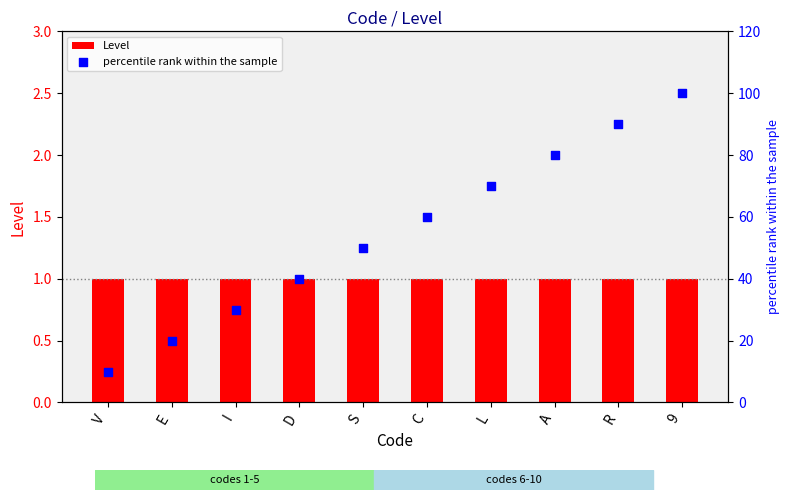

Which series contains the lowest Y value?

Level